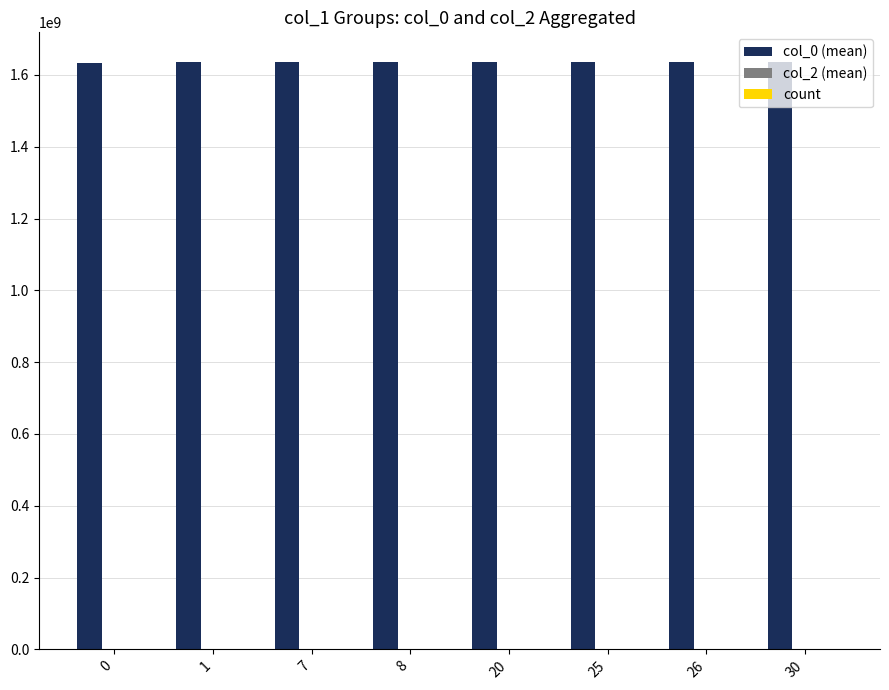

What is the maximum value shown in the chart?

1636798300.5